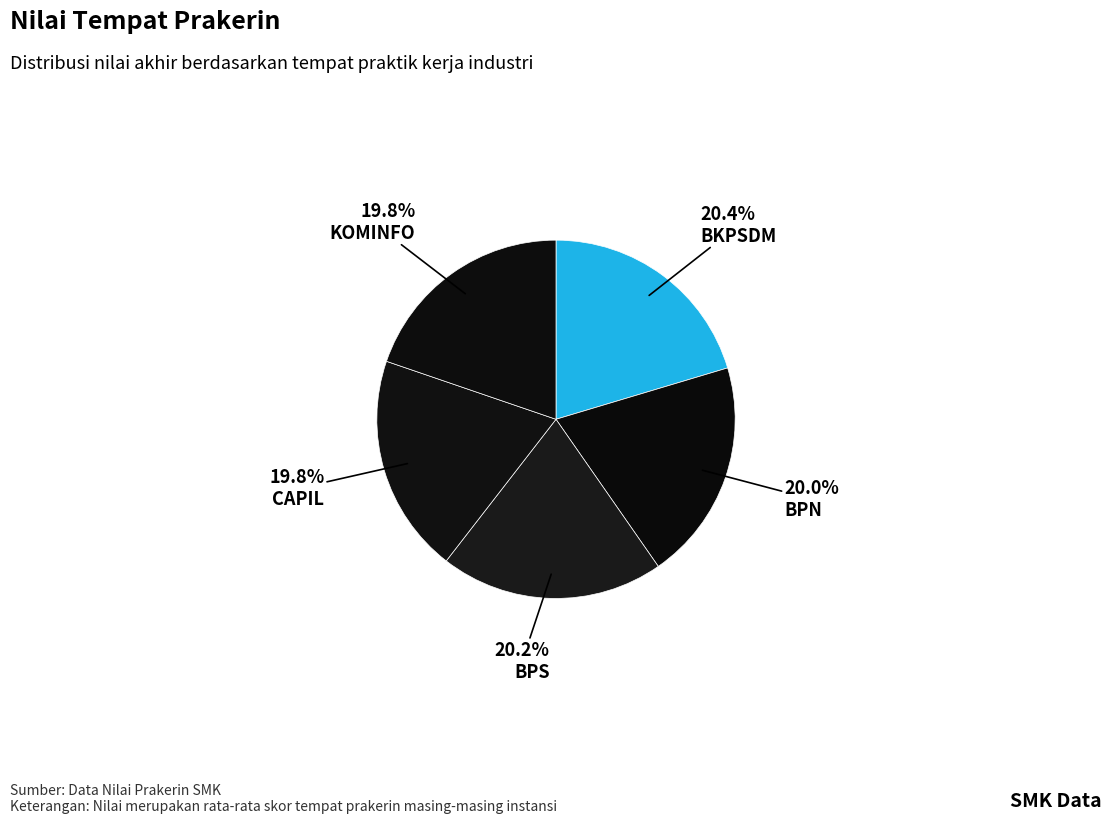

How many segments does this pie chart have?

5